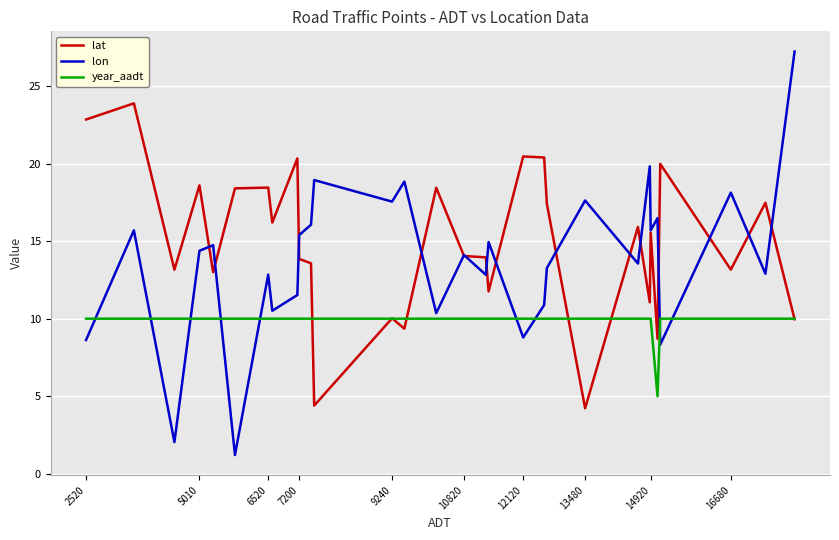

Which series has the largest total across all categories?

lat